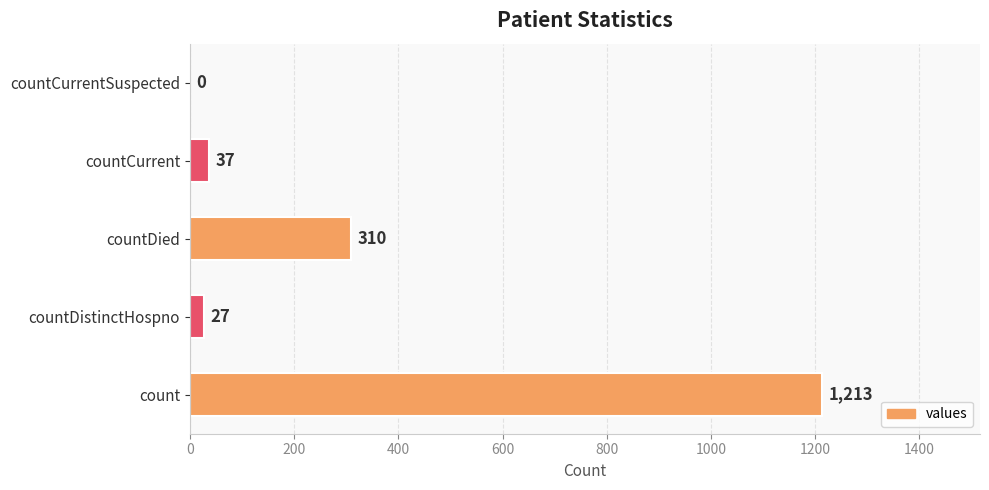

Count the number of categories in the chart.

5